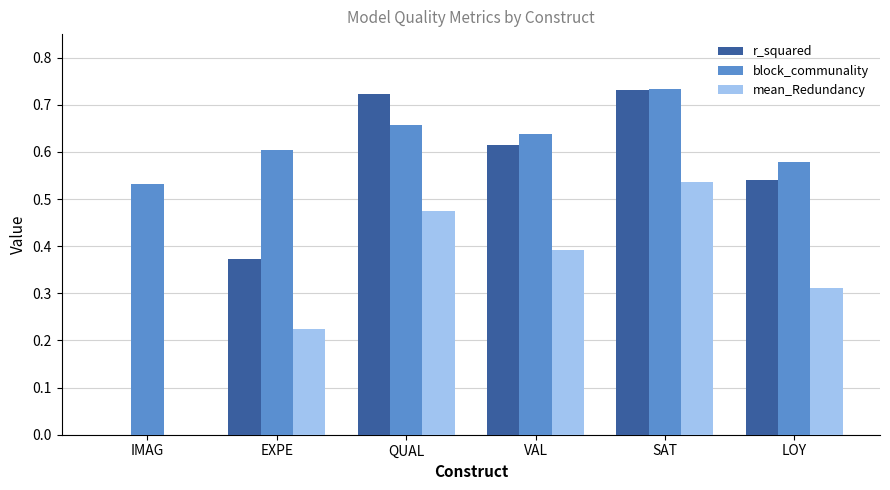

What is the total value across all series at QUAL?

1.9